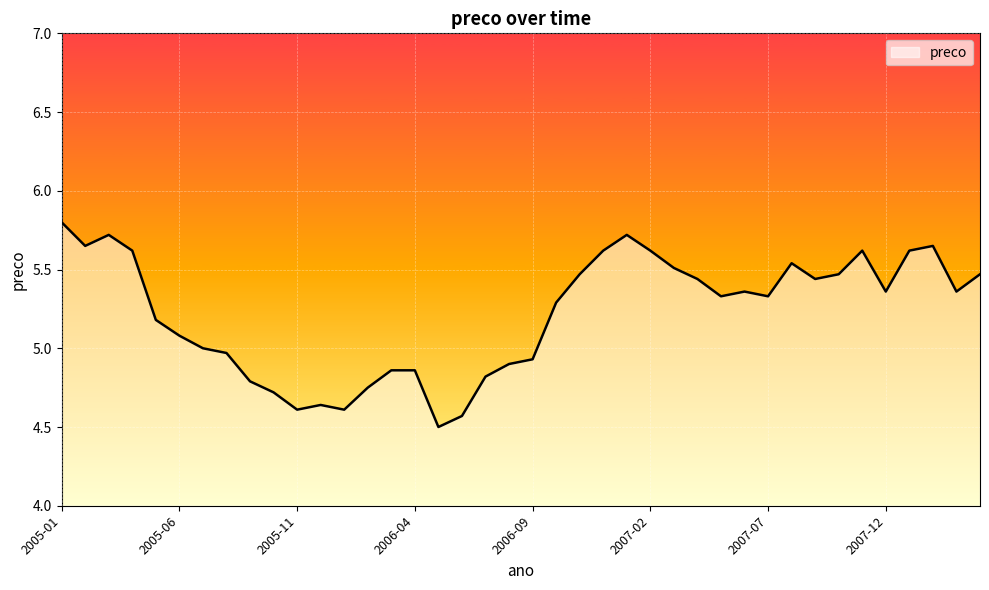

What is the smallest value displayed?

4.5